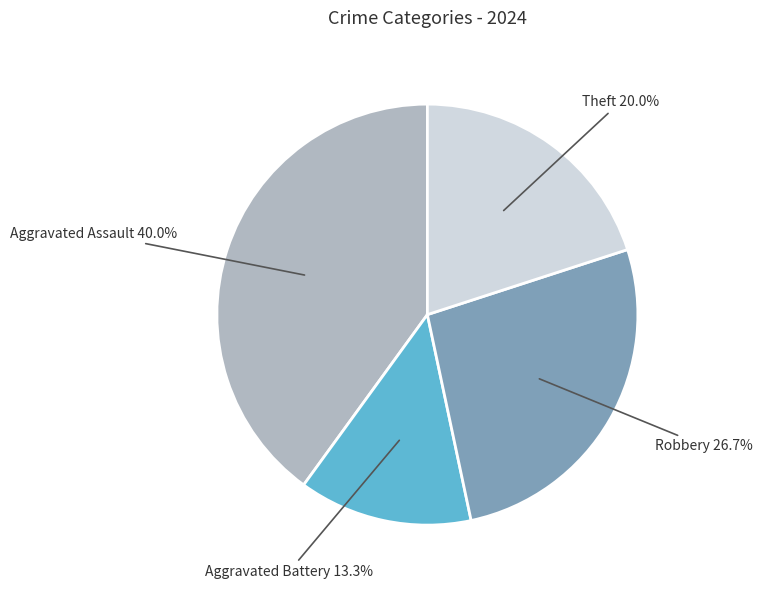

How many segments does this pie chart have?

4